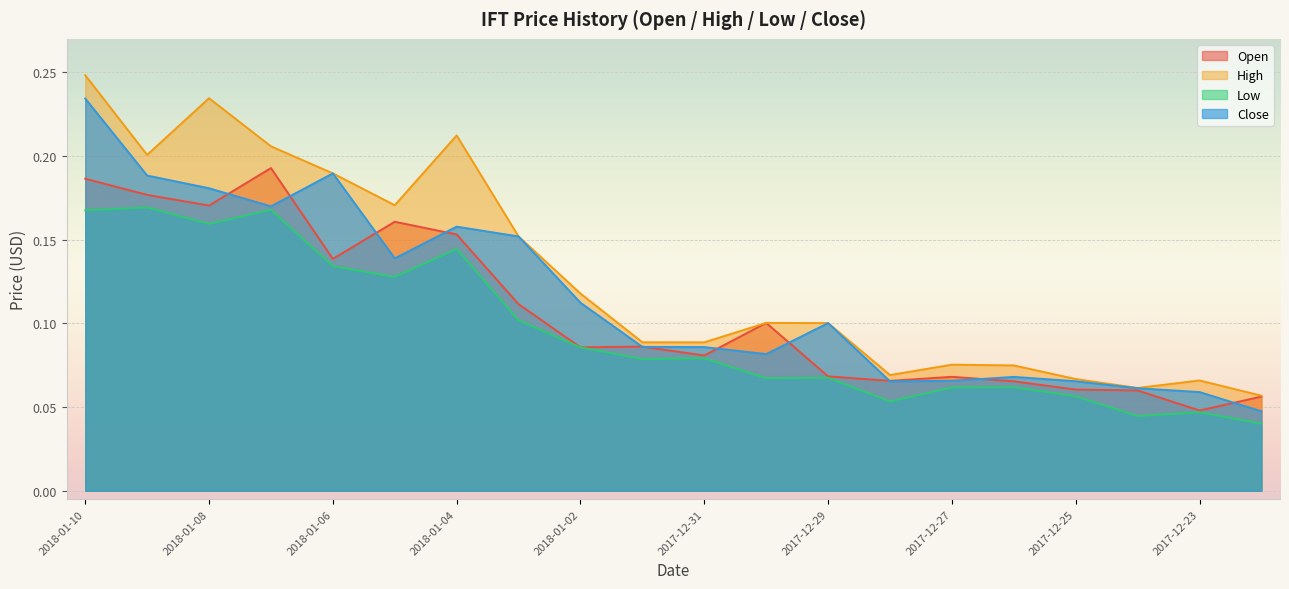

Between 2017-12-31 and 2018-01-03, which is larger?

2018-01-03